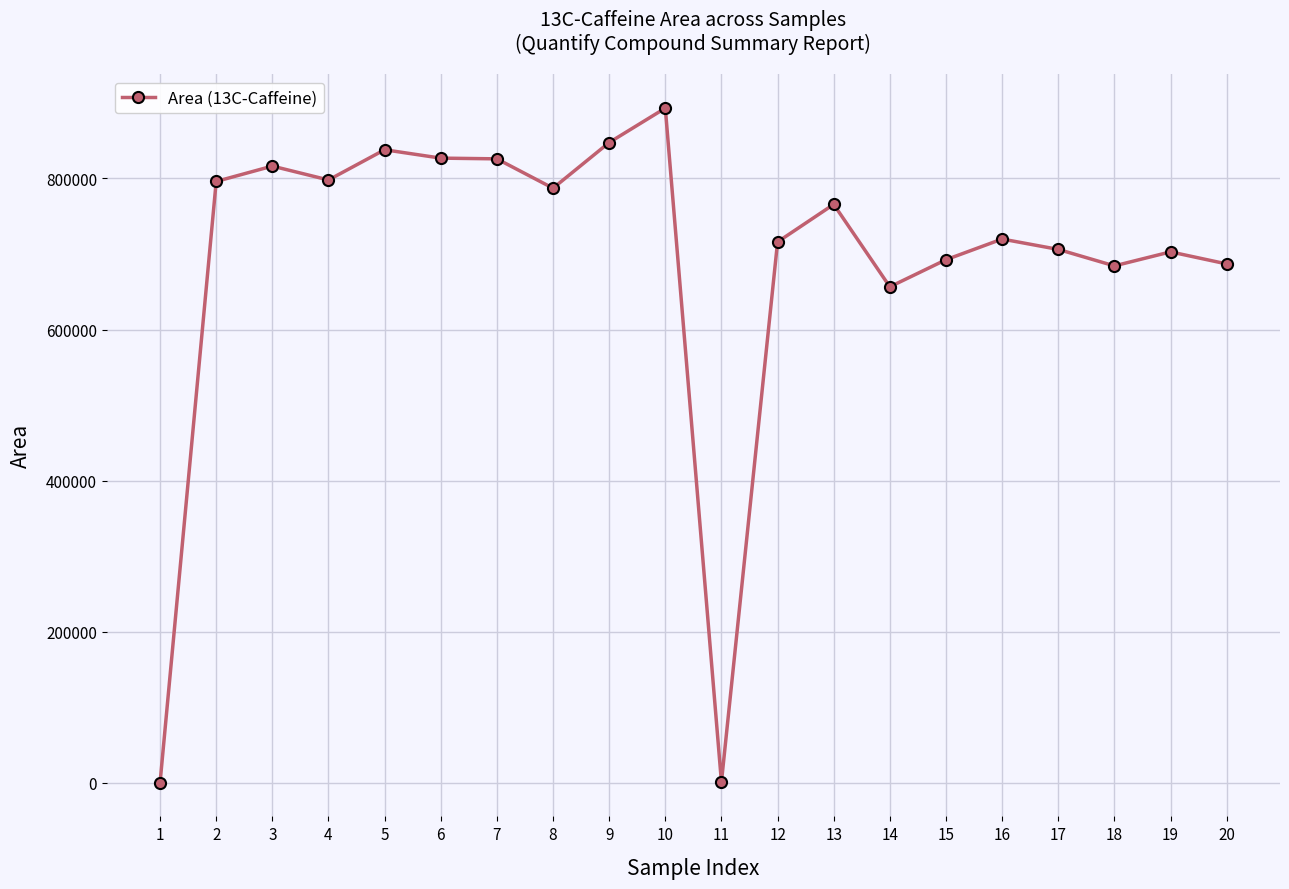

What is the value of the 9th point from the left?

847427.6